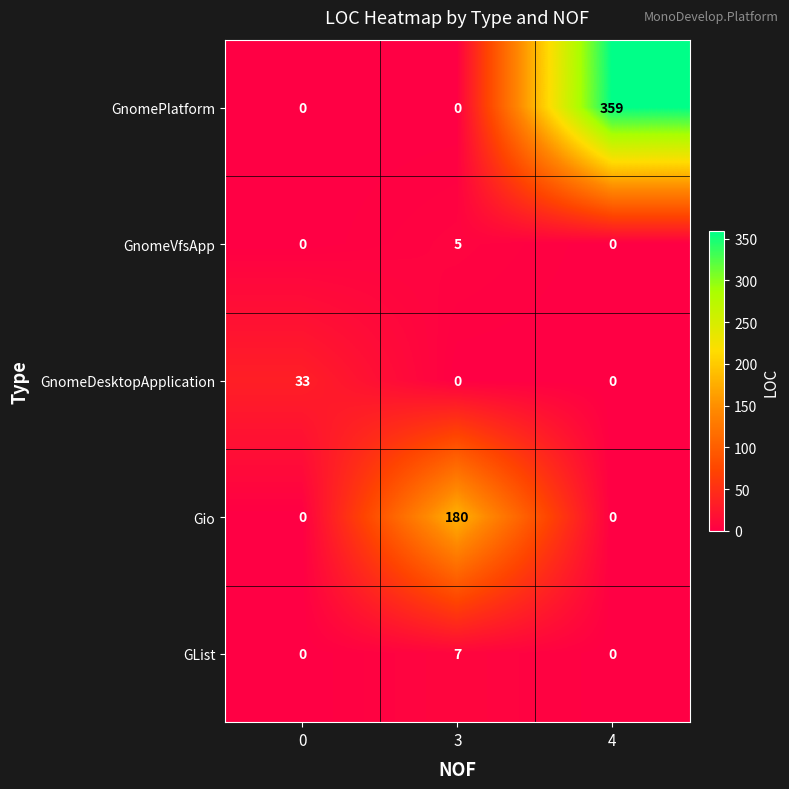

What is the maximum value shown in the chart?

359